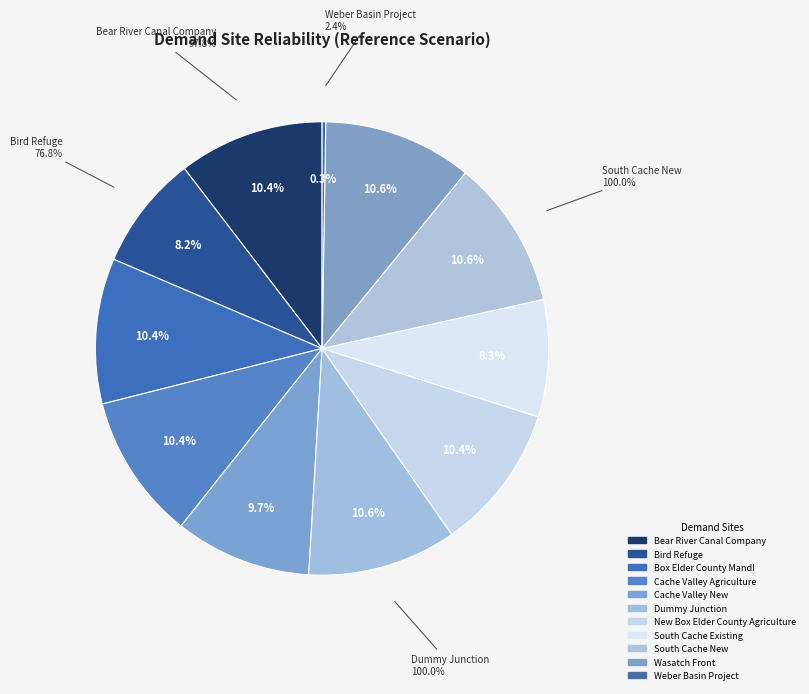

What percentage is the Bird Refuge slice, to the nearest percent?

8%